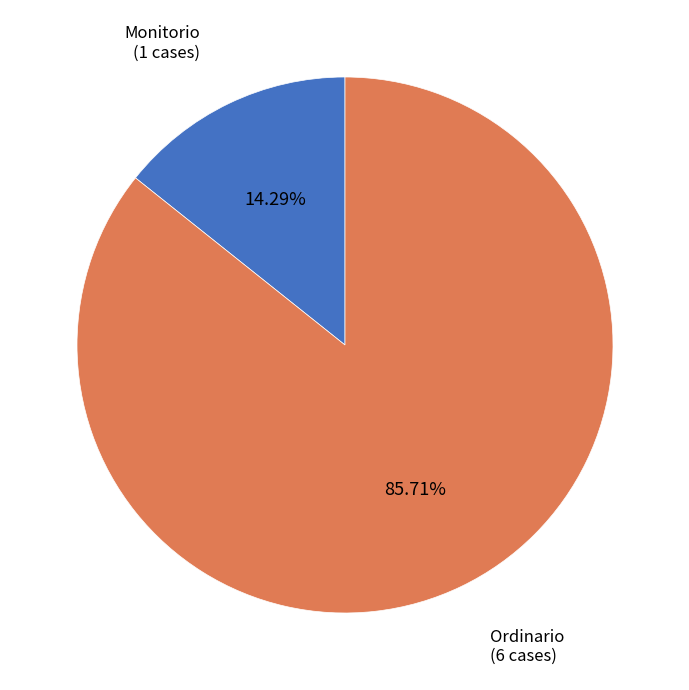

What is the majority slice?

Ordinario